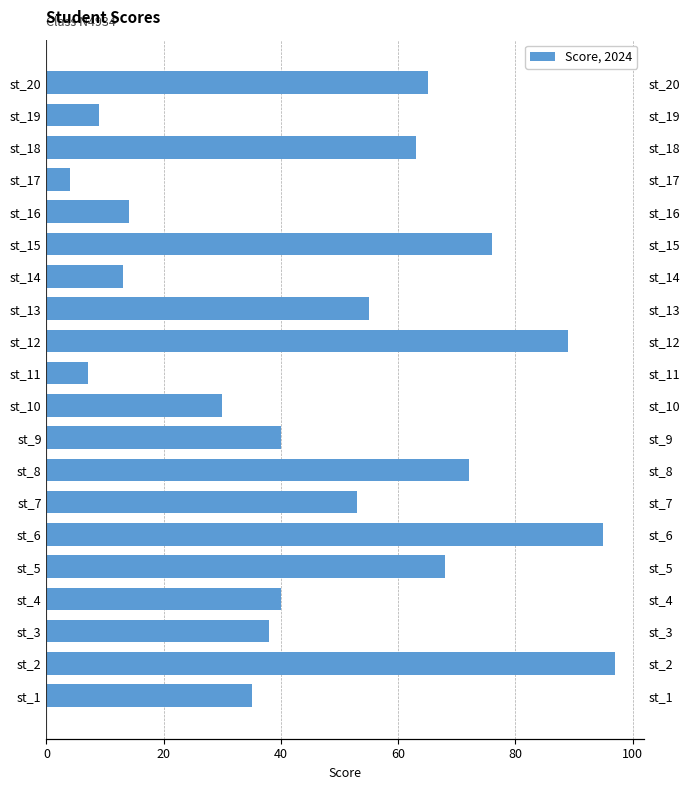

At which label does the data first exceed 53?

st_2